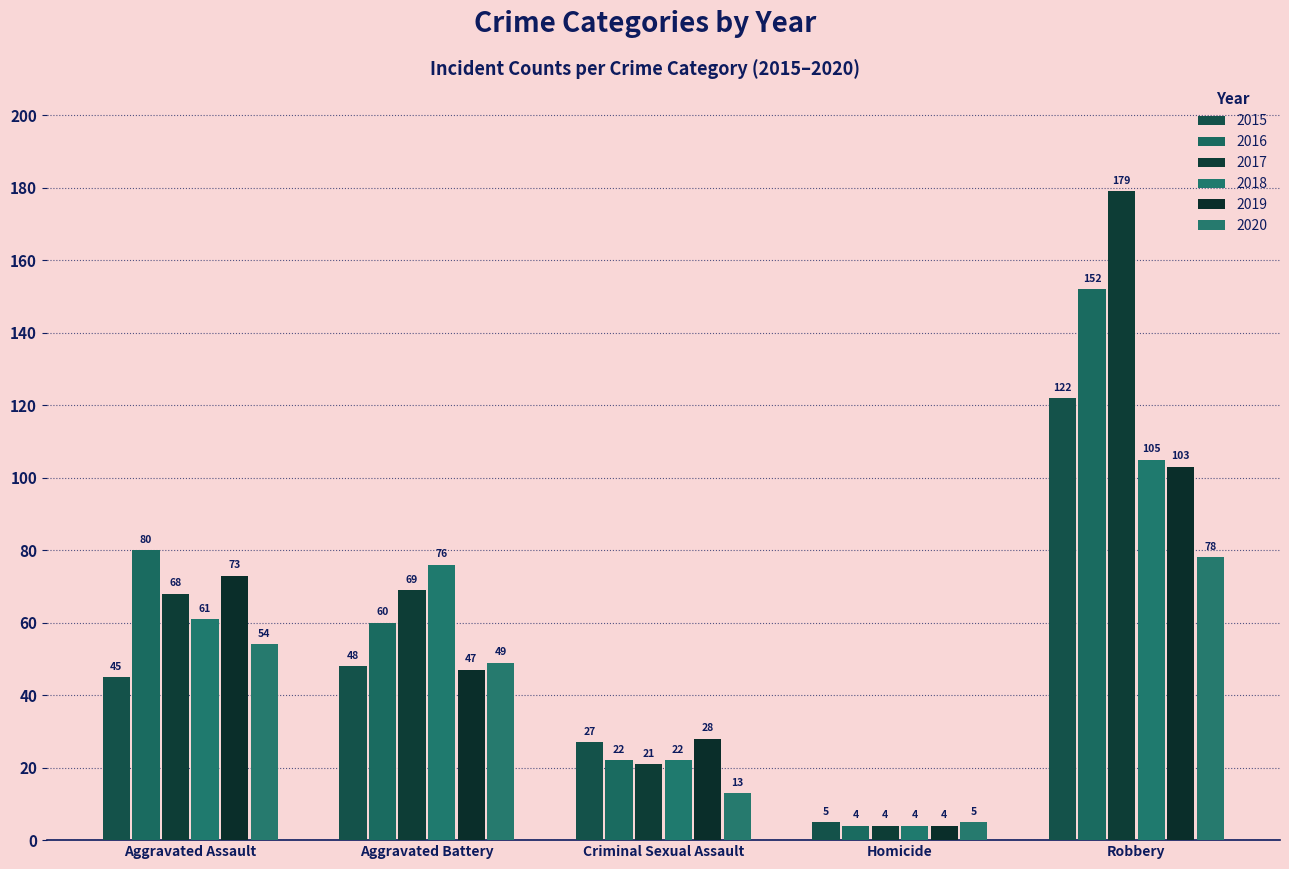

How many bars are there in total?

30